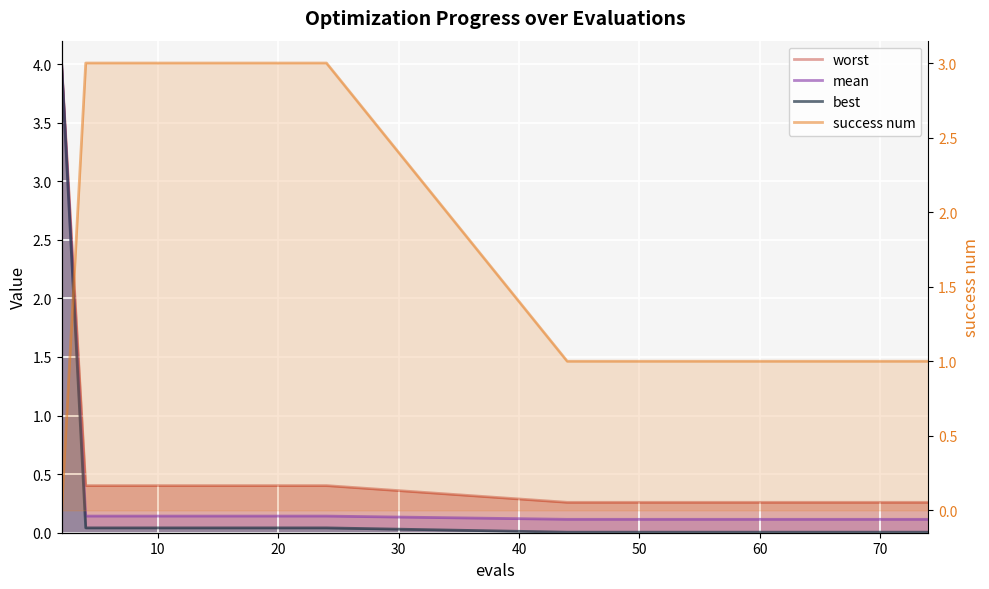

What is the difference between the maximum and minimum values in the worst series?

3.7